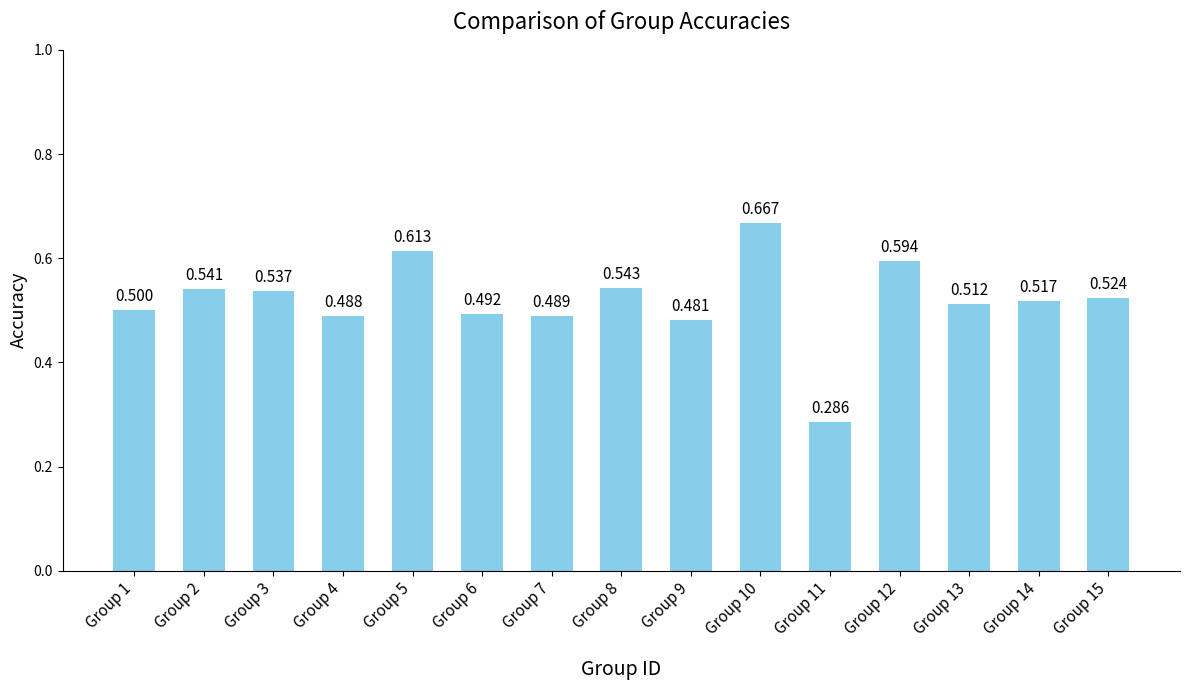

Reading right to left, transcribe all the data shown in this chart.

0.5	0.5	0.5	0.6	0.3	0.7	0.5	0.5	0.5	0.5	0.6	0.5	0.5	0.5	0.5